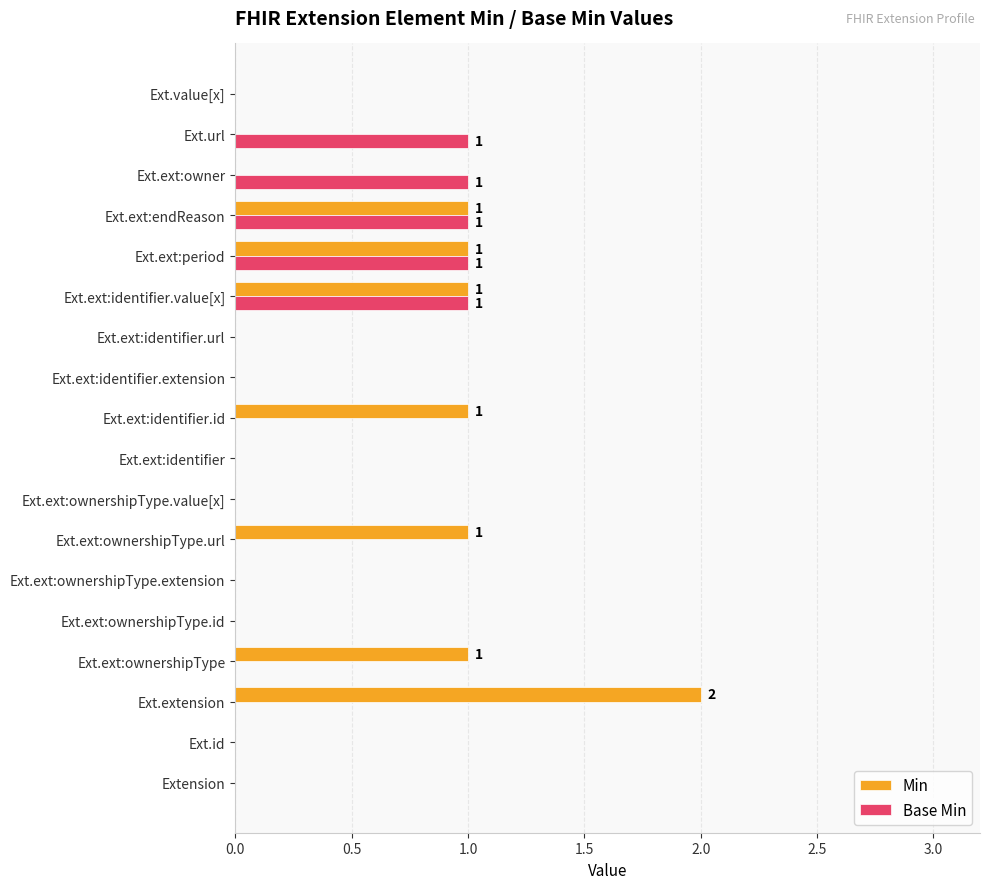

The value of Min at Ext.value[x] is -1. True or false?

False